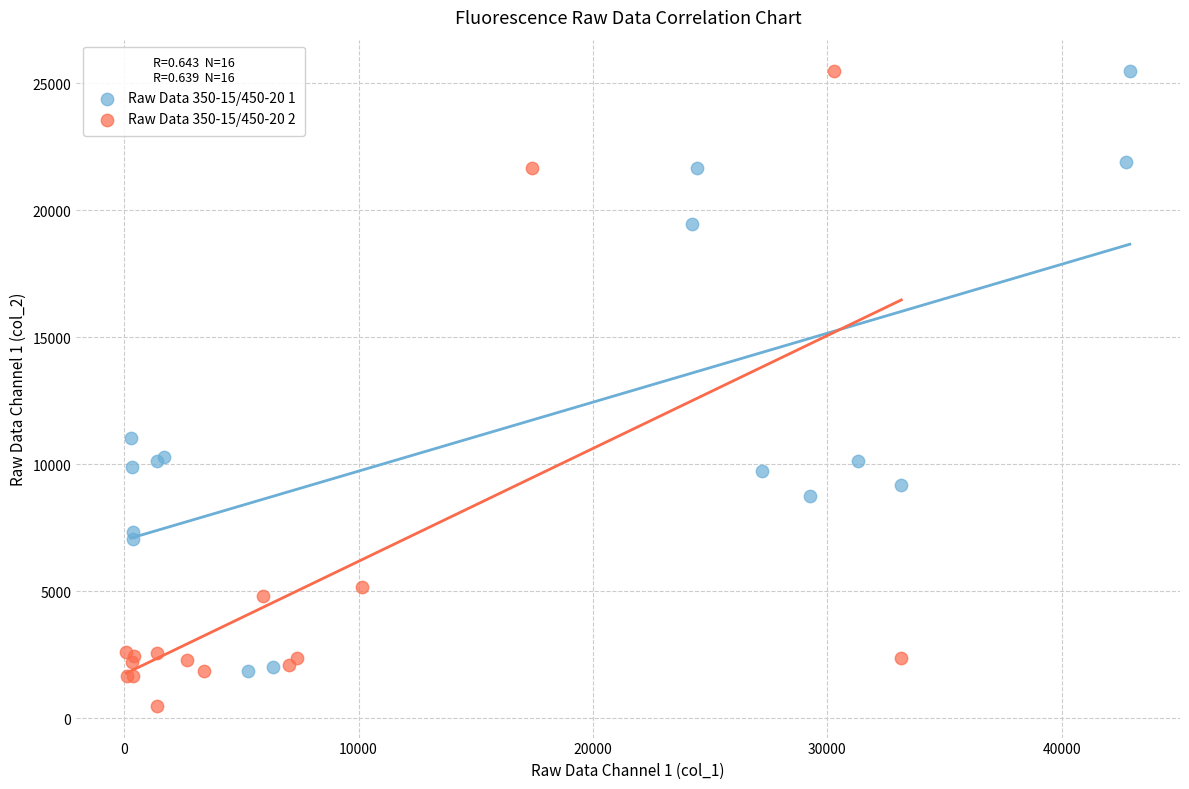

Which series has the widest spread of Y values?

Raw Data 350-15/450-20 2